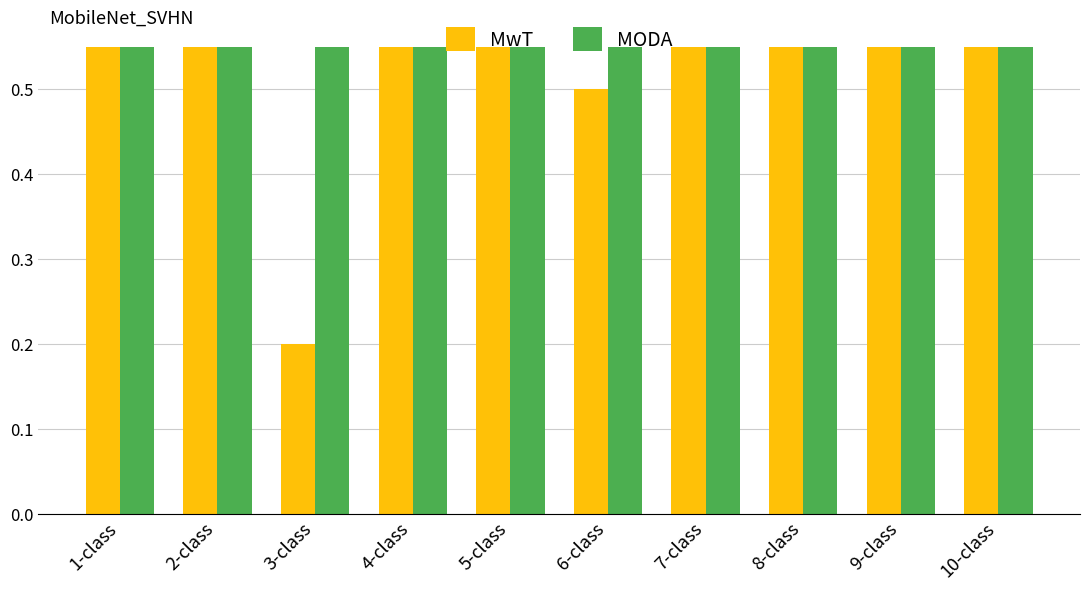

How many bars are there in total?

20